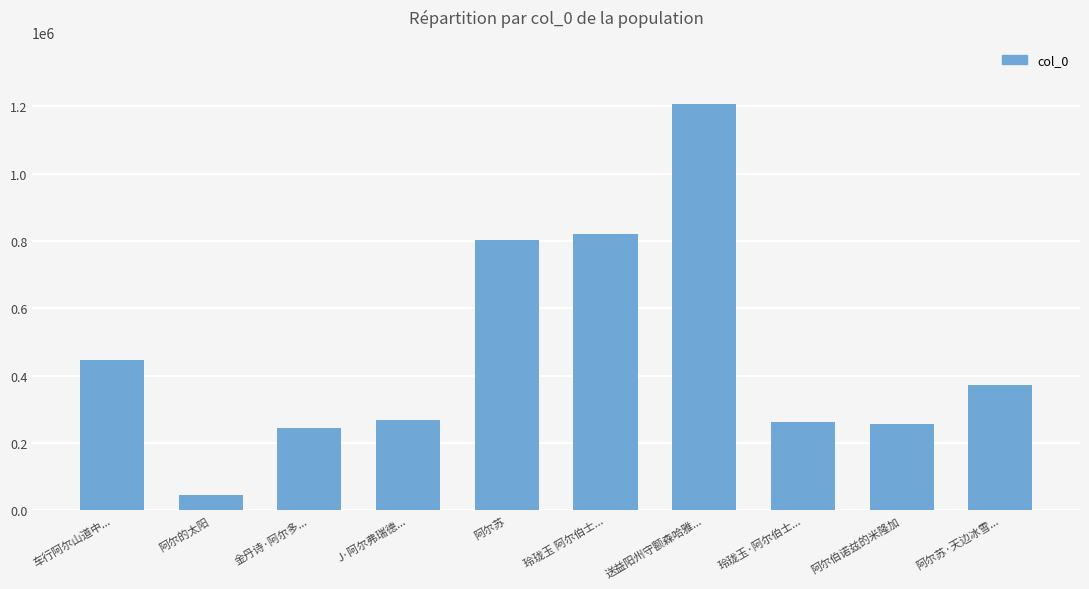

Does the chart contain stacked bars?

No